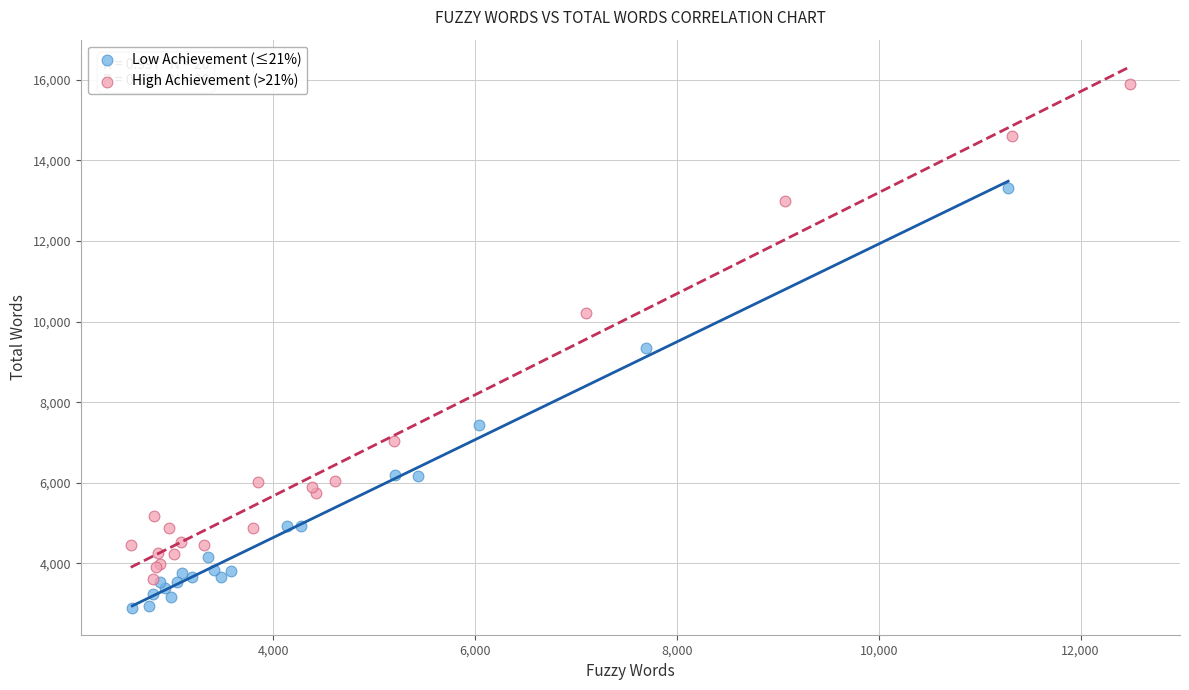

What are all the series names shown in the legend?

Low Achievement (≤21%), High Achievement (>21%)